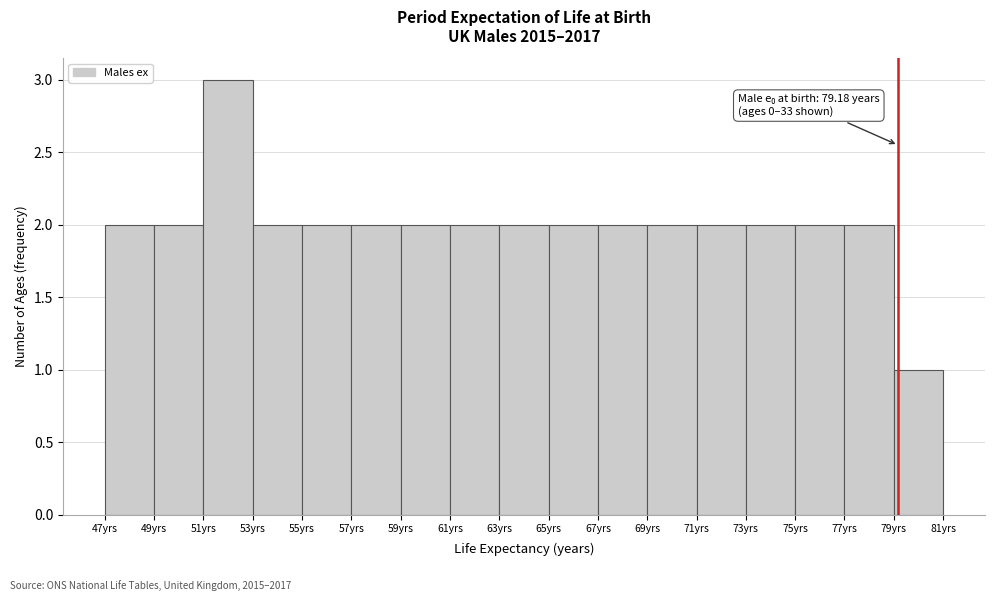

Which range on the x-axis has the tallest bar?

51 to 53